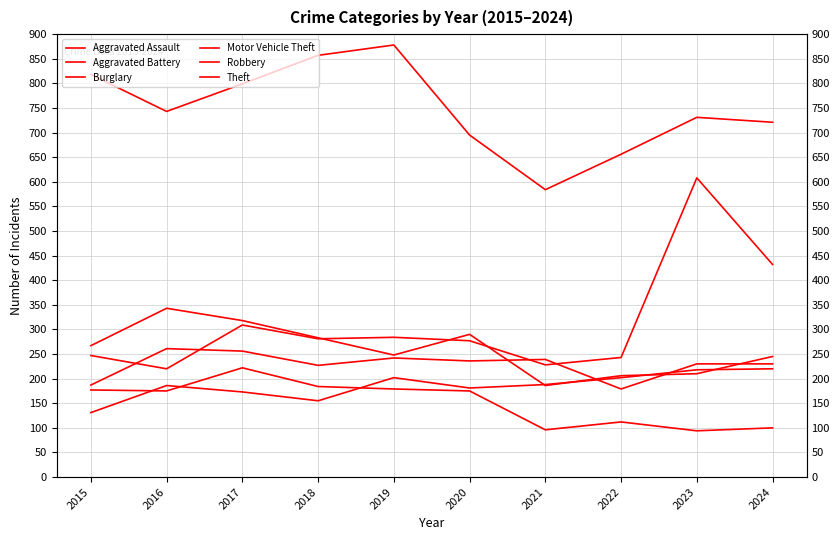

Which series has the largest range (max minus min)?

Motor Vehicle Theft